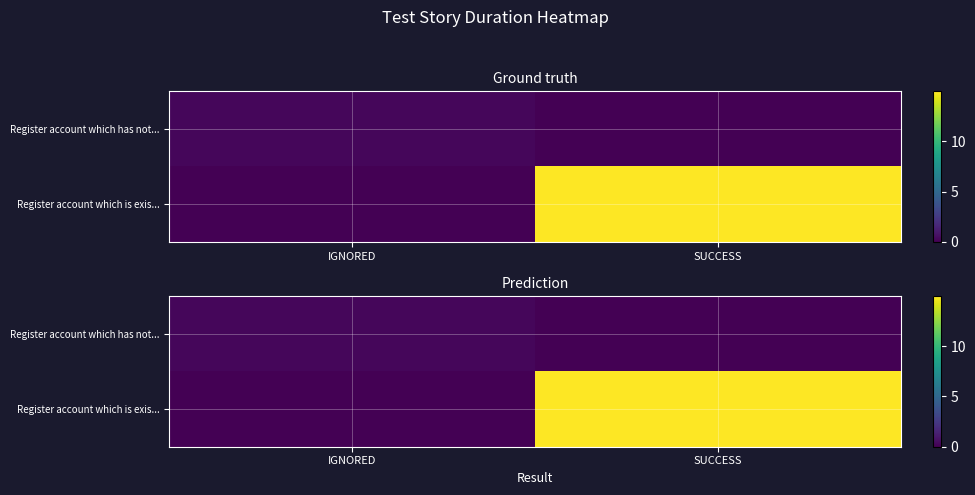

Where is Register account which is exis... nearest to the value 7?

IGNORED